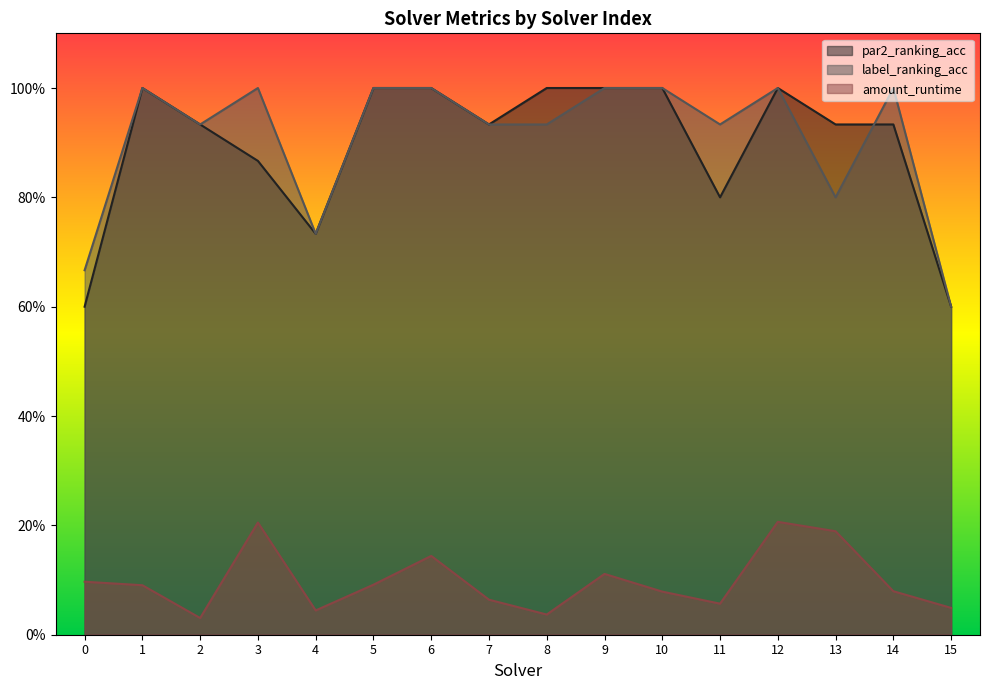

What is the greatest value displayed?

1.0